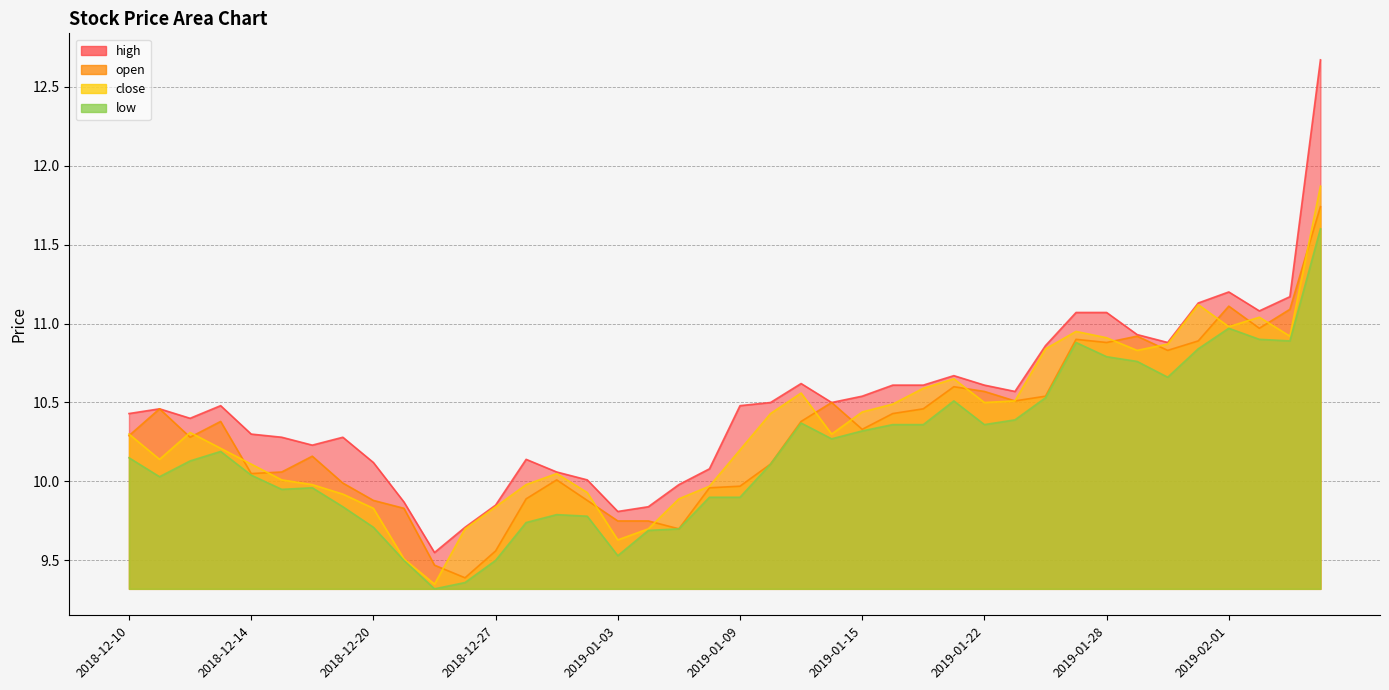

What is the difference between the close values at 2019-02-04 and 2019-02-06?

0.8